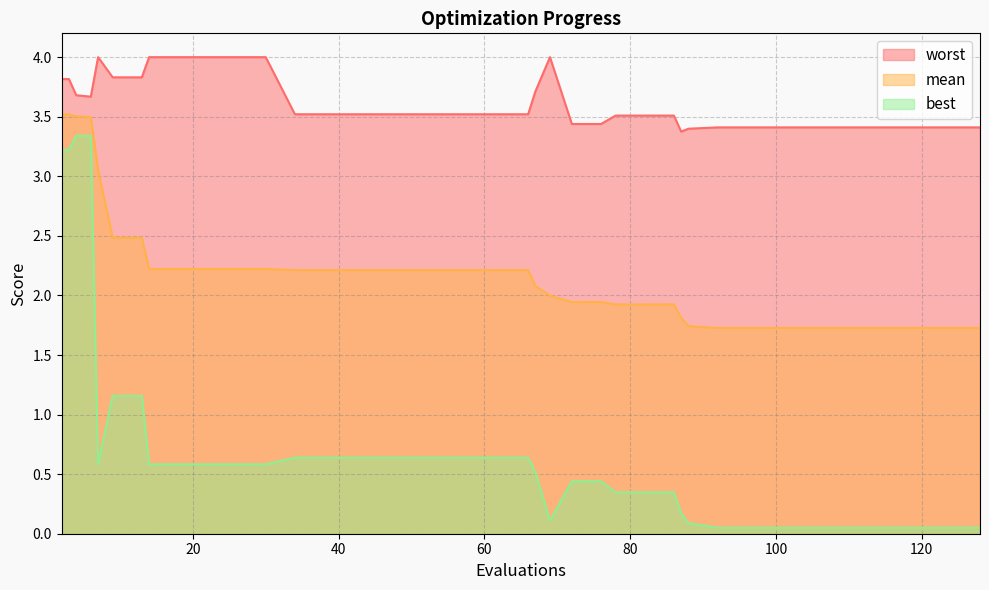

What is the lowest value of the worst series?

3.4